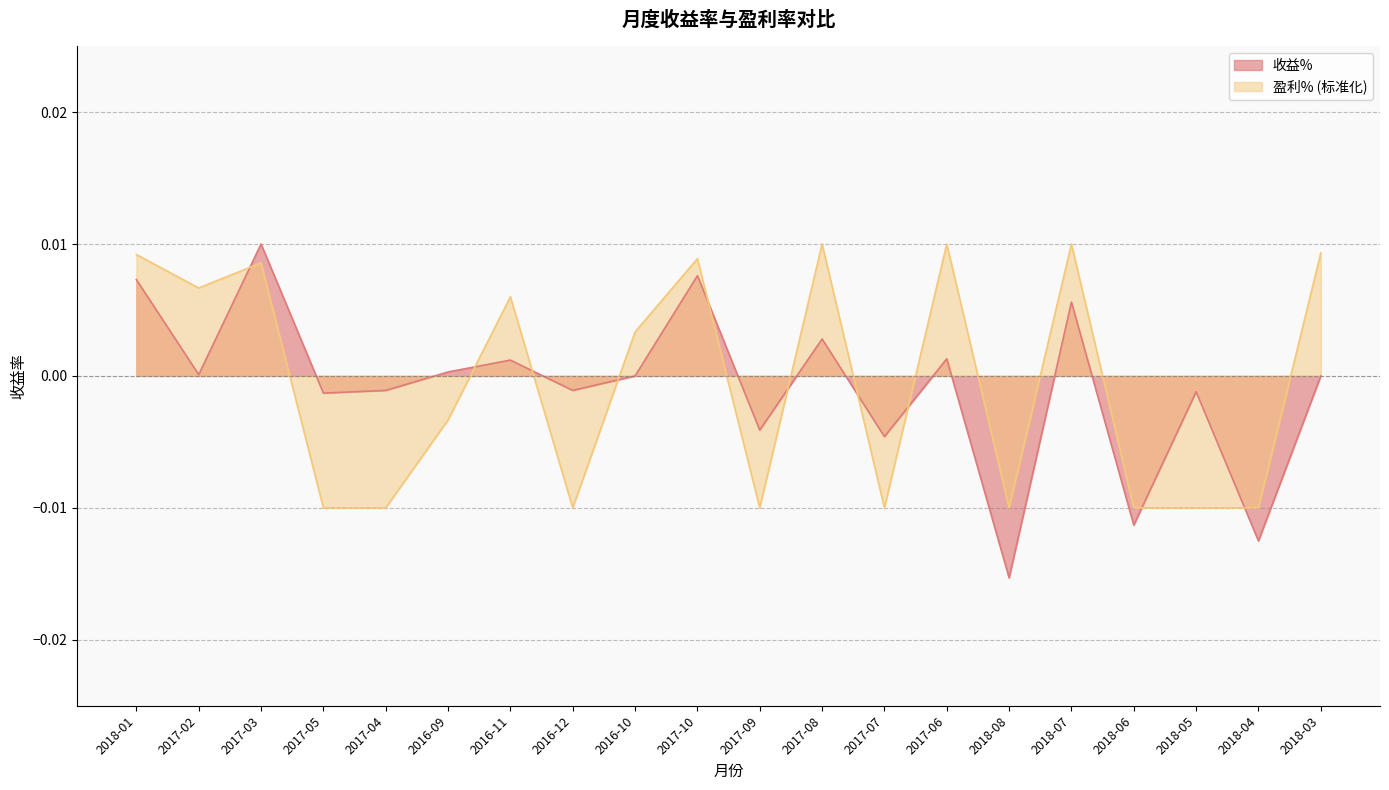

How many values in the 盈利% series are below 0?

10